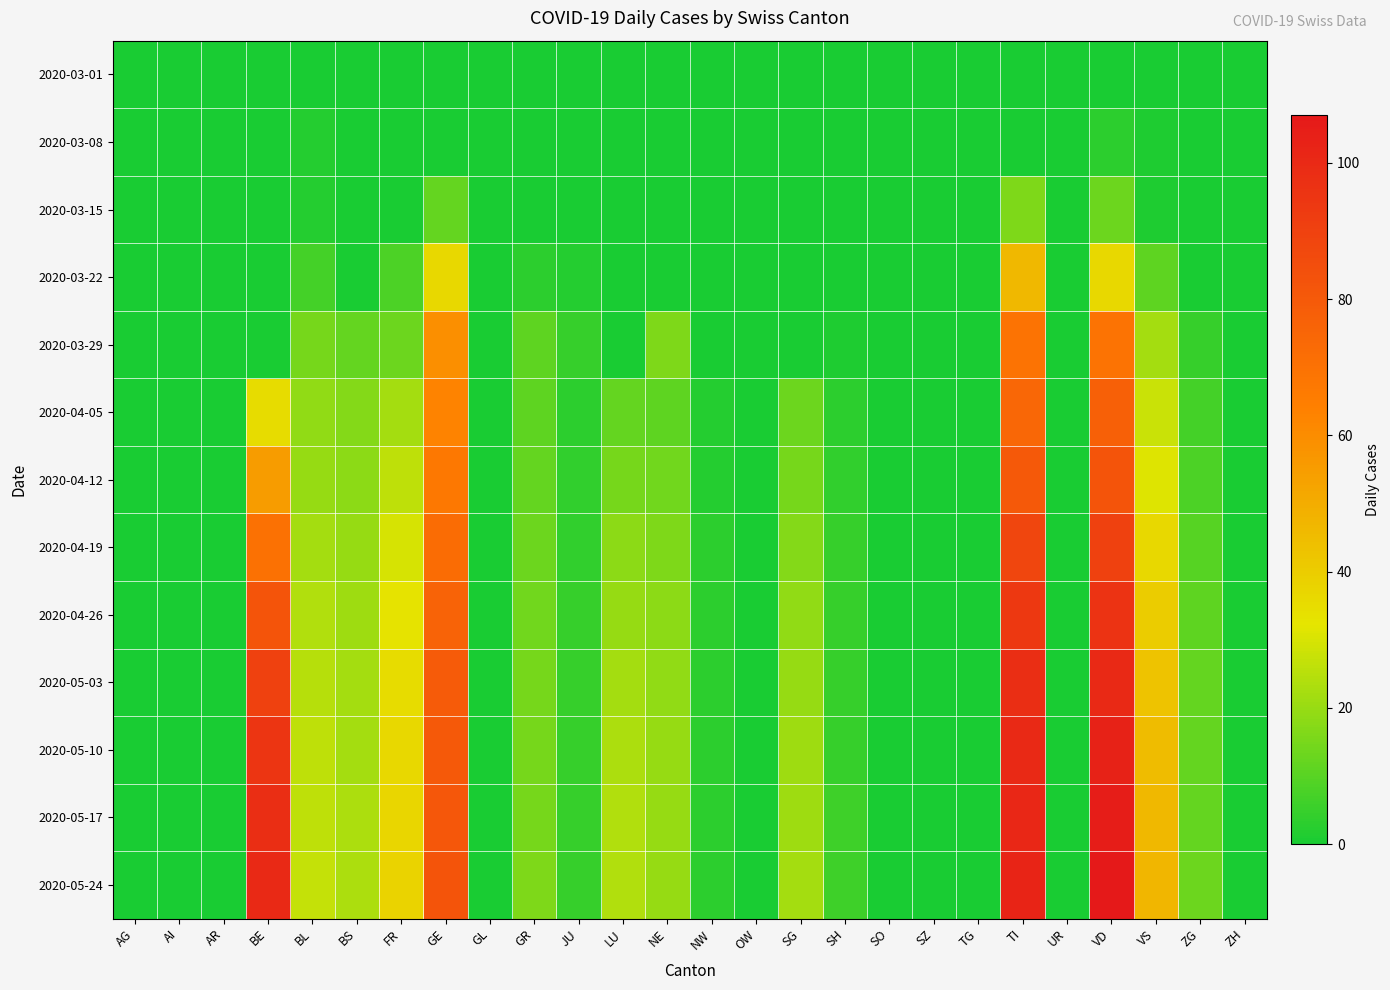

Reading left to right, transcribe all the data shown in this chart.

2020-03-01: AG=0	AI=0	AR=0	BE=0	BL=0	BS=0	FR=0	GE=0	GL=0	GR=0	JU=0	LU=0	NE=0	NW=0	OW=0	SG=0	SH=0	SO=0	SZ=0	TG=0	TI=0	UR=0	VD=0	VS=0	ZG=0	ZH=0
2020-03-08: AG=0	AI=0	AR=0	BE=0	BL=2	BS=0	FR=0	GE=0	GL=0	GR=0	JU=0	LU=0	NE=0	NW=0	OW=0	SG=0	SH=0	SO=0	SZ=0	TG=0	TI=0	UR=0	VD=3	VS=1	ZG=0	ZH=0
2020-03-15: AG=0	AI=0	AR=0	BE=0	BL=2	BS=0	FR=0	GE=12	GL=0	GR=0	JU=0	LU=0	NE=0	NW=0	OW=0	SG=0	SH=0	SO=0	SZ=0	TG=0	TI=16	UR=0	VD=13	VS=1	ZG=0	ZH=0
2020-03-22: AG=0	AI=0	AR=0	BE=0	BL=7	BS=0	FR=8	GE=36	GL=0	GR=3	JU=2	LU=0	NE=0	NW=0	OW=0	SG=0	SH=0	SO=0	SZ=0	TG=0	TI=46	UR=0	VD=36	VS=11	ZG=0	ZH=0
2020-03-29: AG=0	AI=0	AR=0	BE=0	BL=15	BS=12	FR=13	GE=59	GL=0	GR=11	JU=5	LU=0	NE=16	NW=0	OW=0	SG=0	SH=1	SO=0	SZ=0	TG=0	TI=69	UR=0	VD=69	VS=22	ZG=5	ZH=0
2020-04-05: AG=0	AI=0	AR=0	BE=35	BL=19	BS=17	FR=22	GE=63	GL=0	GR=11	JU=3	LU=12	NE=11	NW=2	OW=0	SG=13	SH=3	SO=0	SZ=0	TG=0	TI=74	UR=0	VD=77	VS=28	ZG=7	ZH=0
2020-04-12: AG=0	AI=0	AR=0	BE=55	BL=20	BS=18	FR=26	GE=67	GL=0	GR=12	JU=4	LU=15	NE=14	NW=2	OW=0	SG=15	SH=4	SO=0	SZ=0	TG=0	TI=80	UR=0	VD=82	VS=31	ZG=8	ZH=0
2020-04-19: AG=0	AI=0	AR=0	BE=70	BL=22	BS=20	FR=30	GE=72	GL=0	GR=13	JU=4	LU=18	NE=16	NW=3	OW=0	SG=17	SH=5	SO=0	SZ=0	TG=0	TI=88	UR=0	VD=90	VS=36	ZG=10	ZH=0
2020-04-26: AG=0	AI=0	AR=0	BE=82	BL=24	BS=21	FR=33	GE=76	GL=0	GR=14	JU=5	LU=20	NE=18	NW=3	OW=0	SG=19	SH=5	SO=0	SZ=0	TG=0	TI=94	UR=0	VD=96	VS=40	ZG=11	ZH=0
2020-05-03: AG=0	AI=0	AR=0	BE=90	BL=25	BS=22	FR=35	GE=79	GL=0	GR=15	JU=5	LU=22	NE=19	NW=3	OW=0	SG=20	SH=5	SO=0	SZ=0	TG=0	TI=98	UR=0	VD=100	VS=43	ZG=12	ZH=0
2020-05-10: AG=0	AI=0	AR=0	BE=95	BL=26	BS=22	FR=36	GE=80	GL=0	GR=15	JU=5	LU=23	NE=20	NW=3	OW=0	SG=21	SH=5	SO=0	SZ=0	TG=0	TI=100	UR=0	VD=103	VS=45	ZG=12	ZH=0
2020-05-17: AG=0	AI=0	AR=0	BE=98	BL=26	BS=23	FR=37	GE=81	GL=0	GR=15	JU=5	LU=24	NE=20	NW=3	OW=0	SG=21	SH=6	SO=0	SZ=0	TG=0	TI=101	UR=0	VD=105	VS=46	ZG=12	ZH=0
2020-05-24: AG=0	AI=0	AR=0	BE=100	BL=27	BS=23	FR=38	GE=82	GL=0	GR=16	JU=5	LU=24	NE=20	NW=3	OW=0	SG=22	SH=6	SO=0	SZ=0	TG=0	TI=102	UR=0	VD=107	VS=47	ZG=13	ZH=0